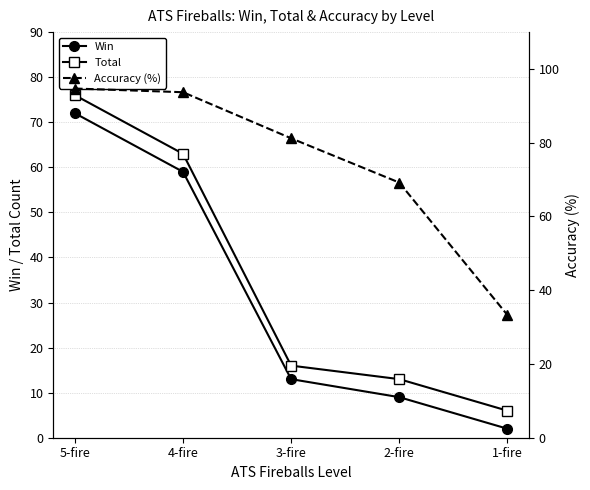

Reading right to left, extract all data points from this chart.

Win: 2.0	9.0	13.0	59.0	72.0
Total: 6.0	13.0	16.0	63.0	76.0
Accuracy (%): 33.3	69.2	81.2	93.7	94.7